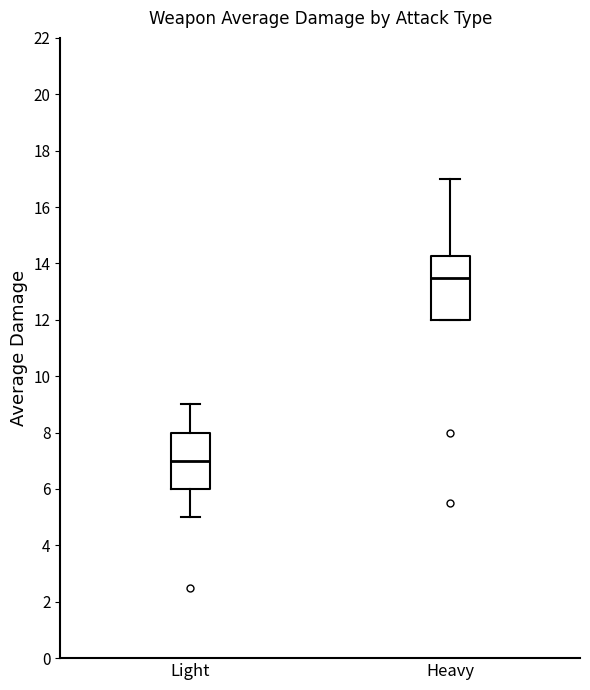

Reading left to right, transcribe this box plot: for each box, give where its median line is, the range the box spans, and where its two whiskers end, as read against the y-axis. The values are not printed on the chart, so give them approximately, as read against the axis.

Light: median 7.0, box 6.0 to 8.0, whiskers 5.0 to 9.0
Heavy: median 13.6, box 12.0 to 14.2, whiskers 12.0 to 17.0